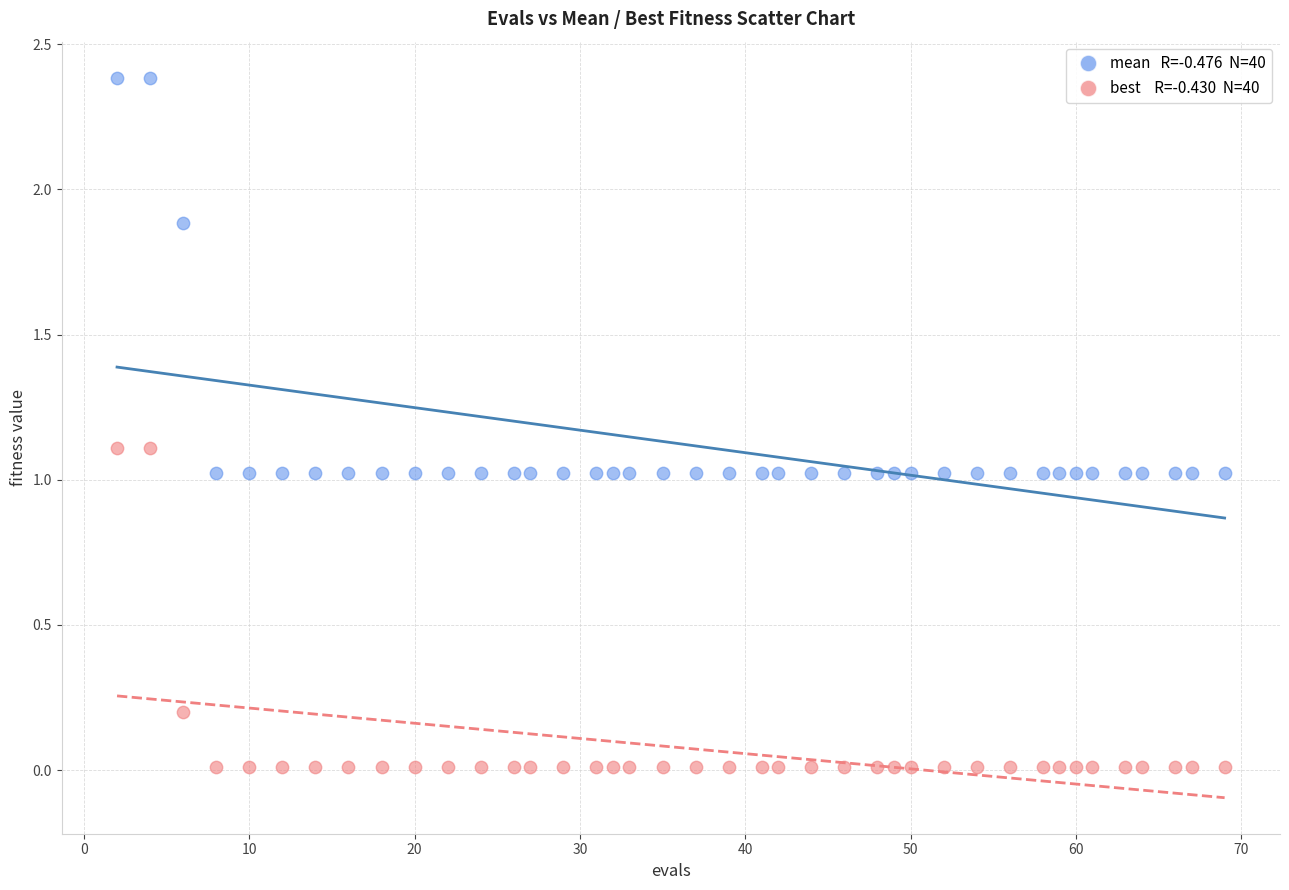

Across all data points, what is the range of Y values (max minus min)?

2.4